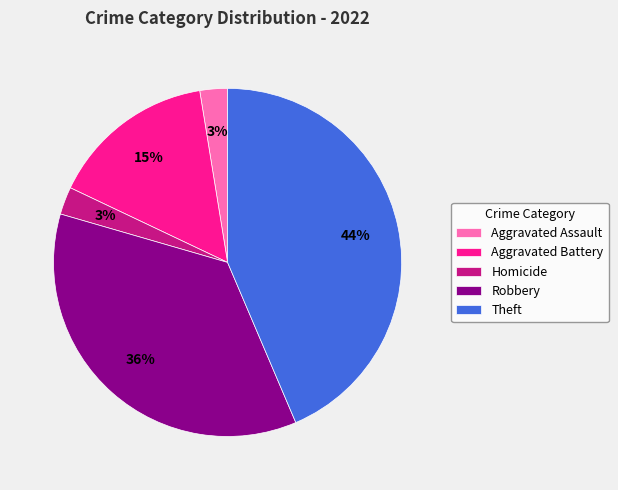

Is there a majority slice in this chart?

No